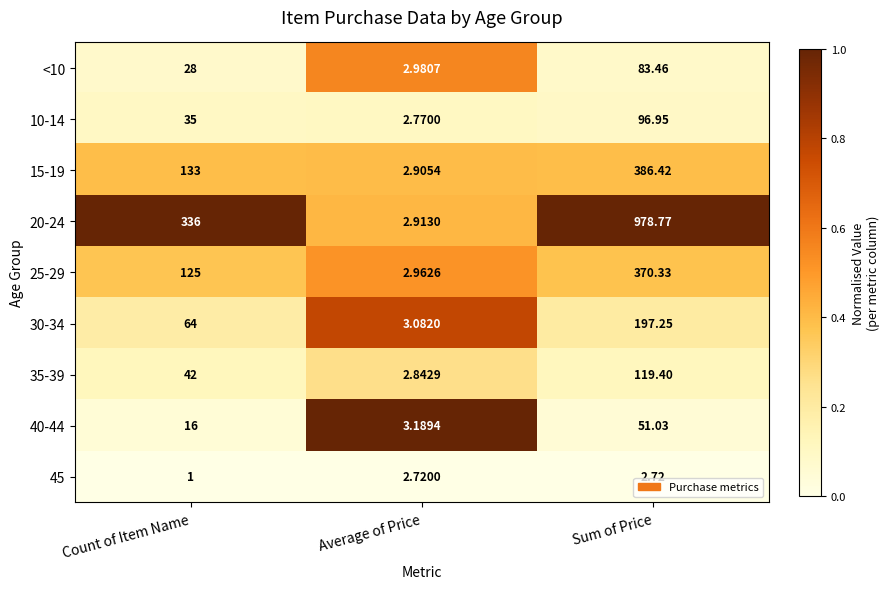

Which category has the highest value across all series?

Sum of Price